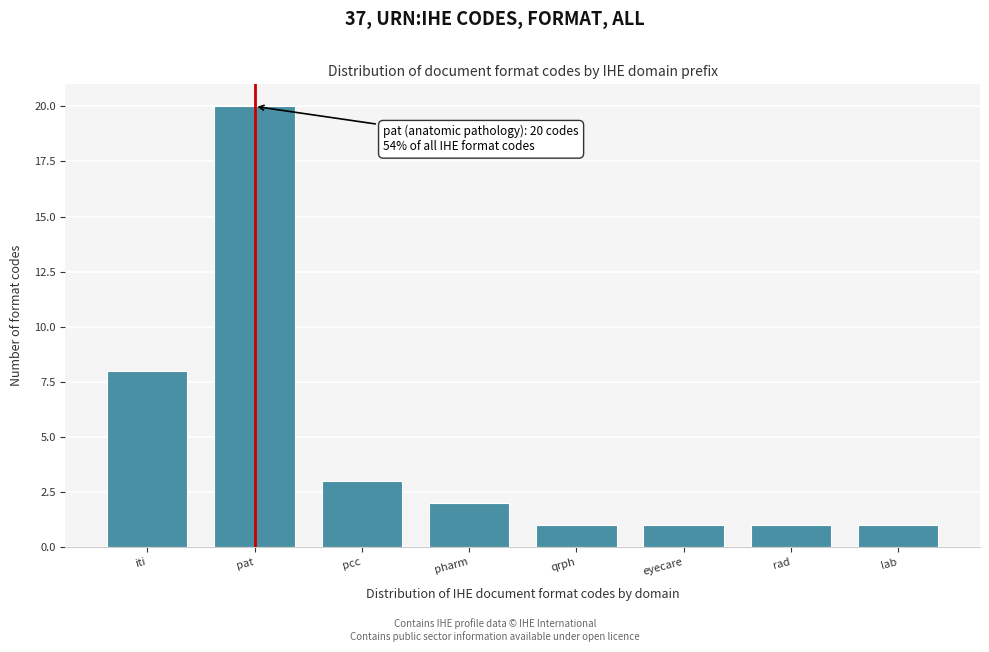

Reading right to left, list all the values displayed in this chart.

lab=1	rad=1	eyecare=1	qrph=1	pharm=2	pcc=3	pat=20	iti=8